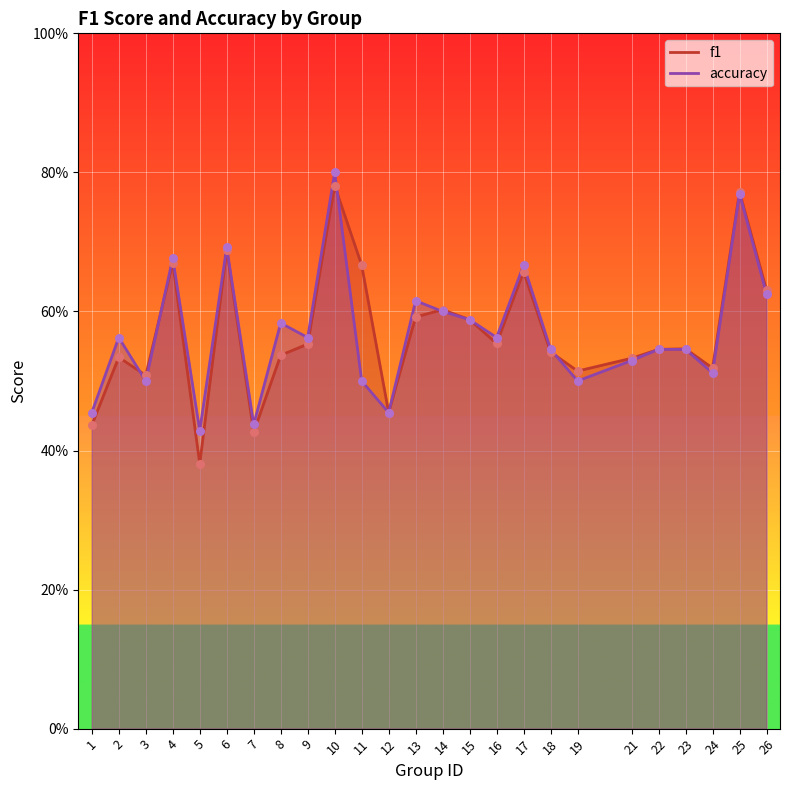

What are all the series names shown in the legend?

f1, accuracy